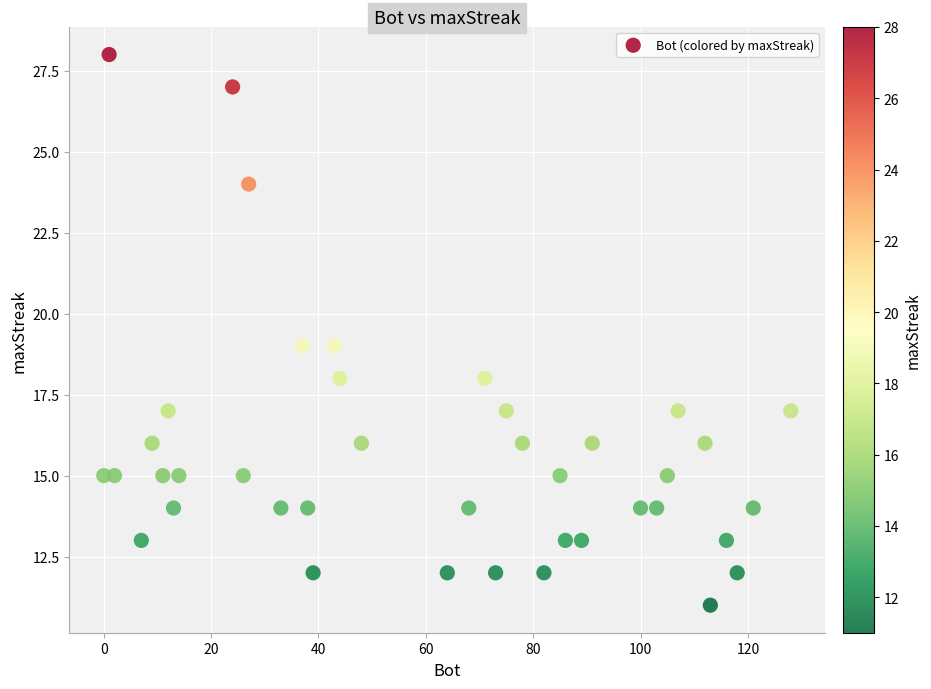

What is the range of X values (max minus min)?

128